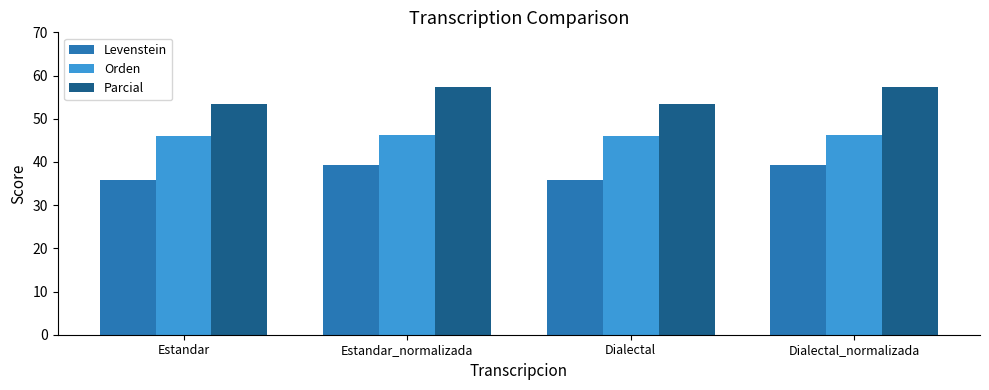

What is the difference between the maximum and minimum values in the Orden series?

0.2